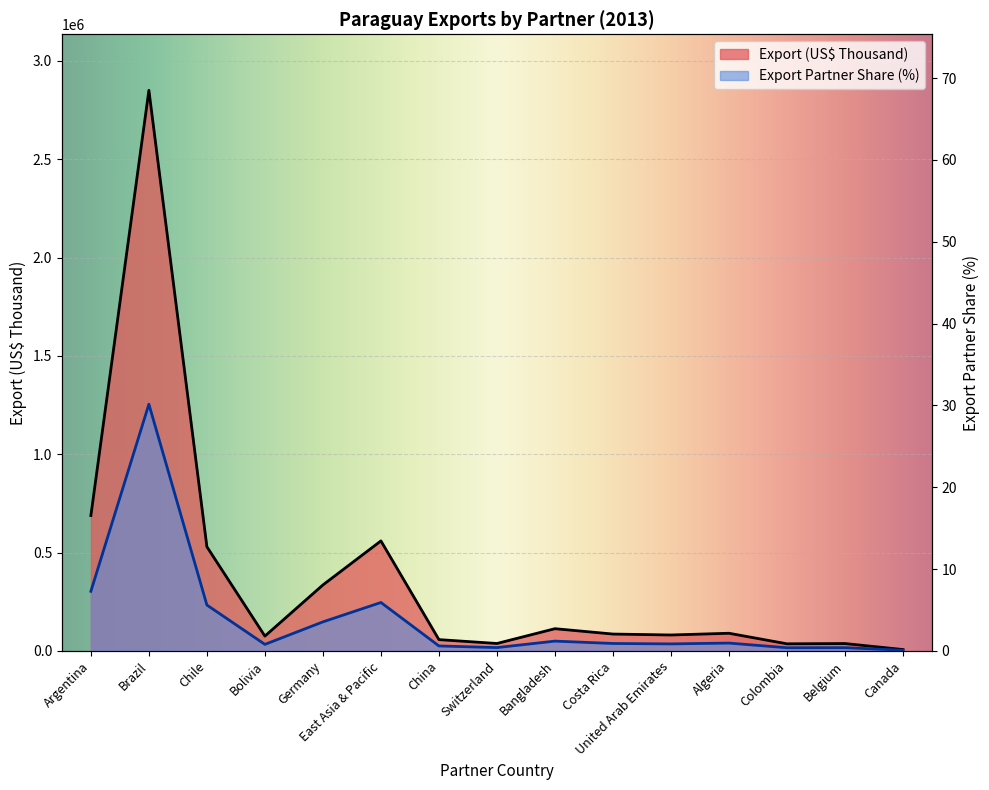

Is it true that Export Partner Share (%) equals 0.3 at Bolivia?

False